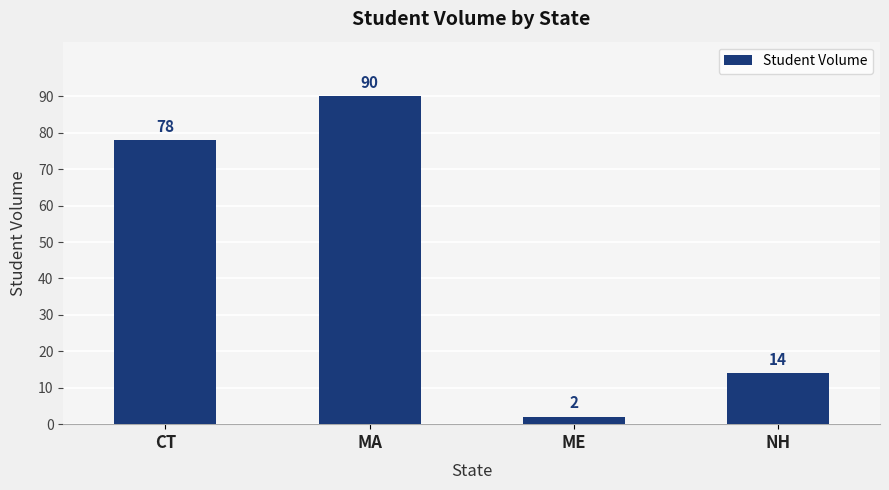

What is the difference between the maximum and second lowest values?

76